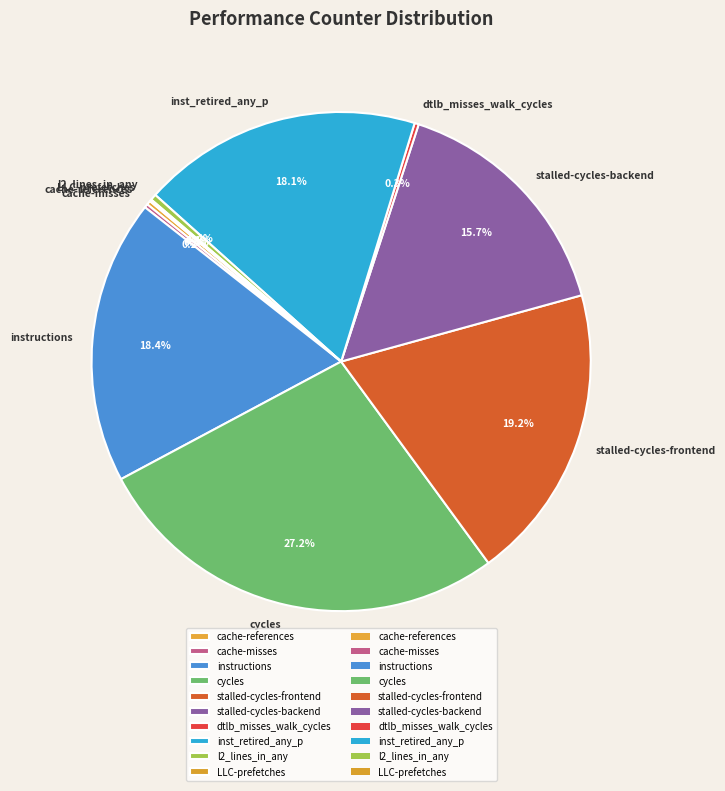

What is the ratio of the value at inst_retired_any_p to the value at instructions?

1.0